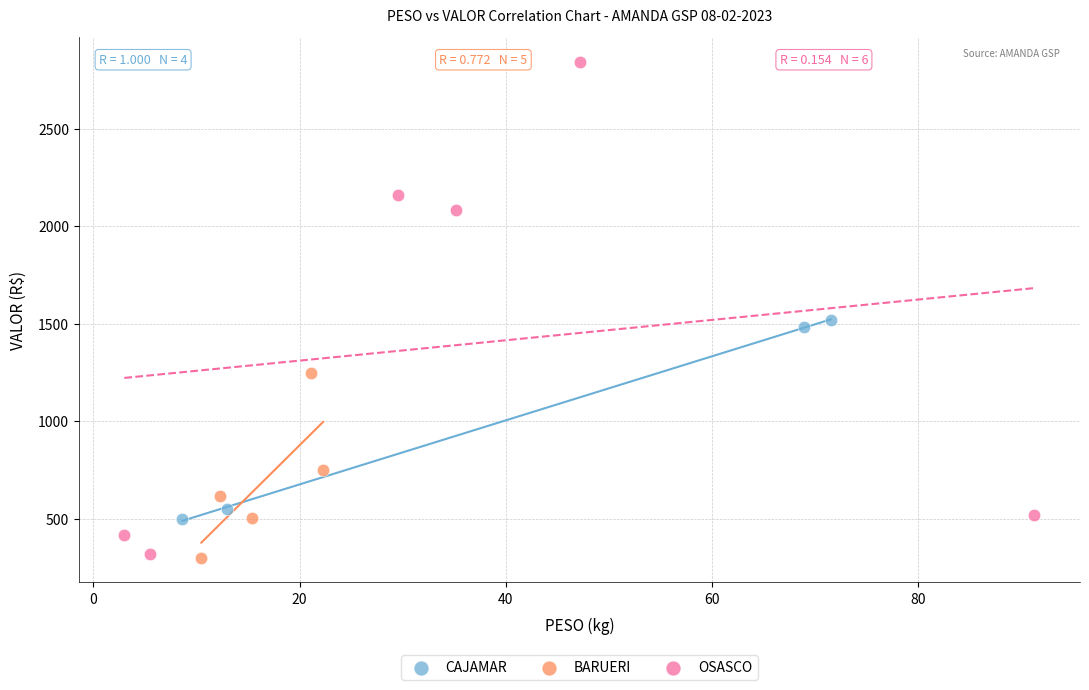

What are all the series names shown in the legend?

CAJAMAR, BARUERI, OSASCO